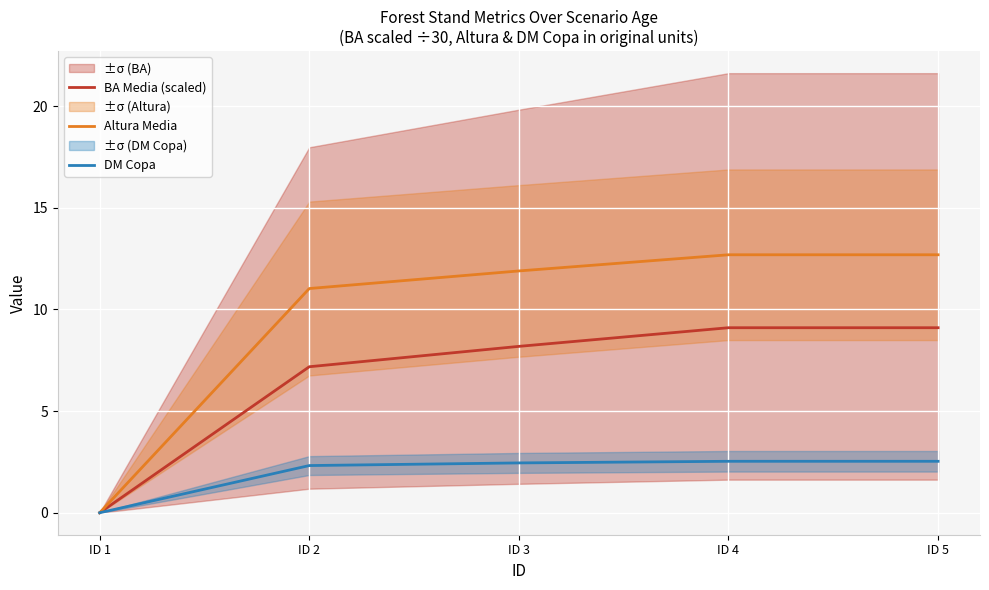

Reading right to left, transcribe all the data shown in this chart.

BA Media (scaled): 9.1	9.1	8.2	7.2	0.0
Altura Media: 12.7	12.7	11.9	11.0	0.0
DM Copa: 2.5	2.5	2.5	2.3	0.0